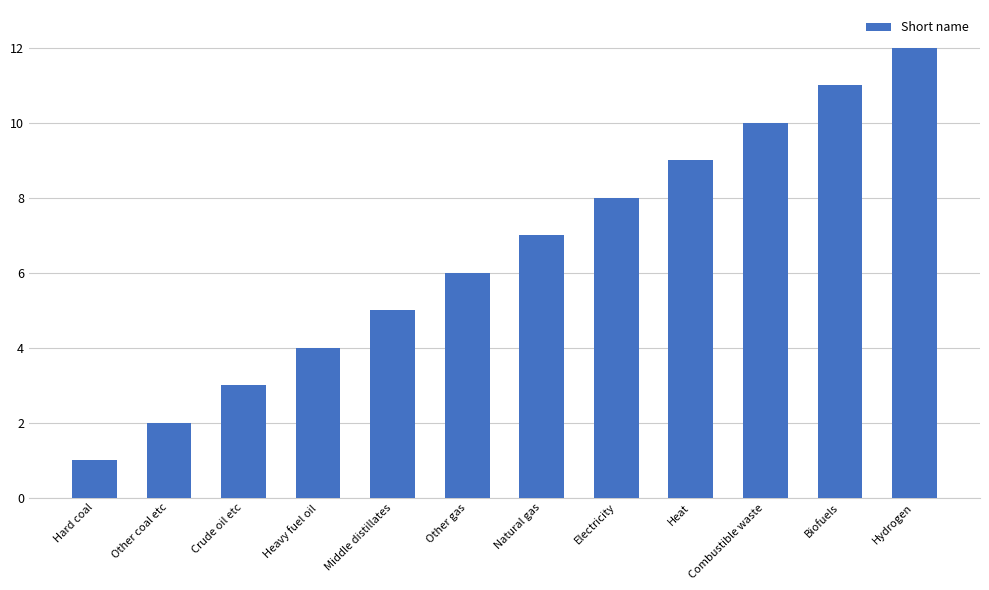

Rank the categories by value from lowest to highest.

Hard coal, Other coal etc, Crude oil etc, Heavy fuel oil, Middle distillates, Other gas, Natural gas, Electricity, Heat, Combustible waste, Biofuels, Hydrogen